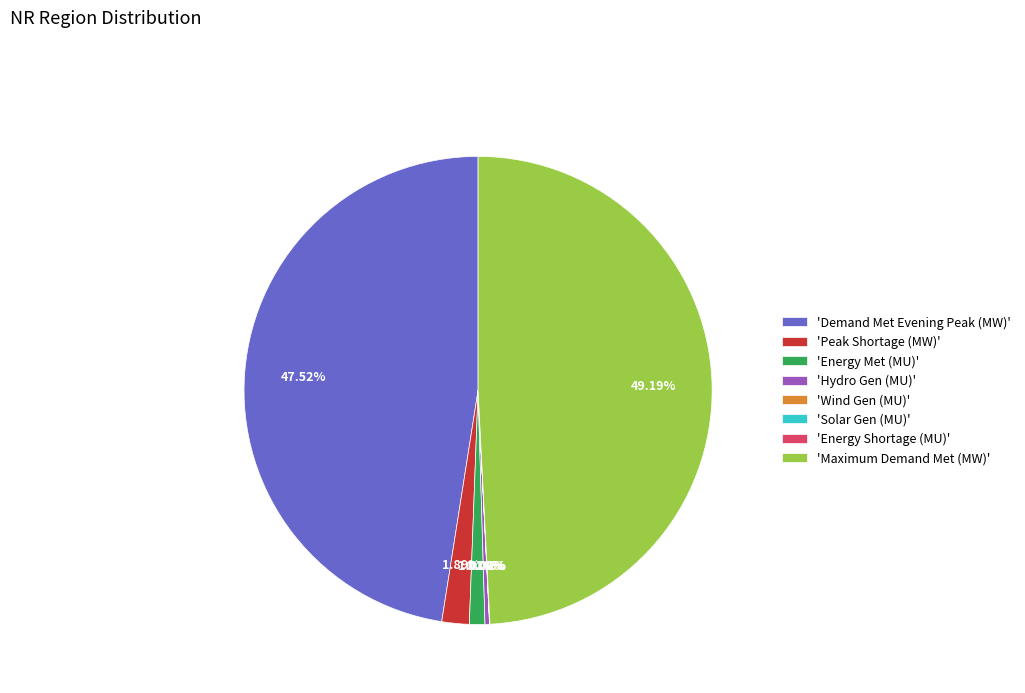

Do 'Energy Met (MU)' and 'Hydro Gen (MU)' together represent more than half of the pie?

No